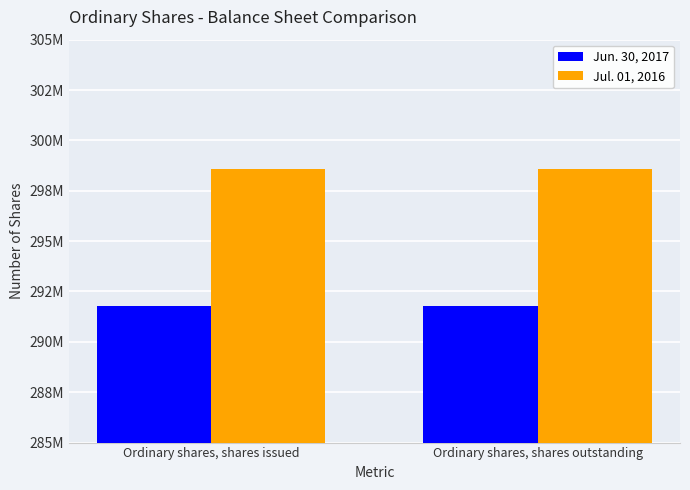

At which category is the sum across all series the highest?

Ordinary shares, shares issued